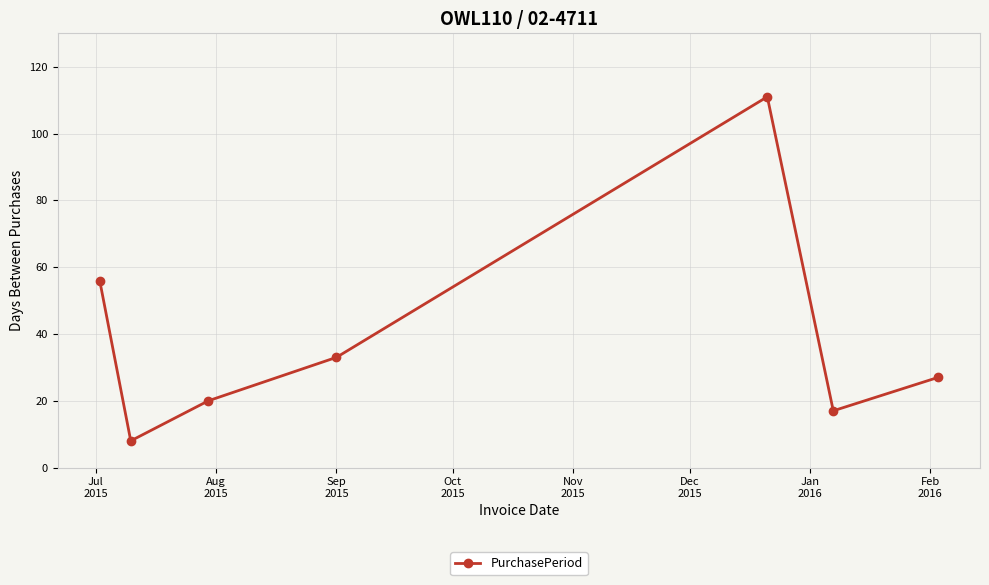

Reading left to right, extract all data points from this chart.

56	8	20	33	111	17	27